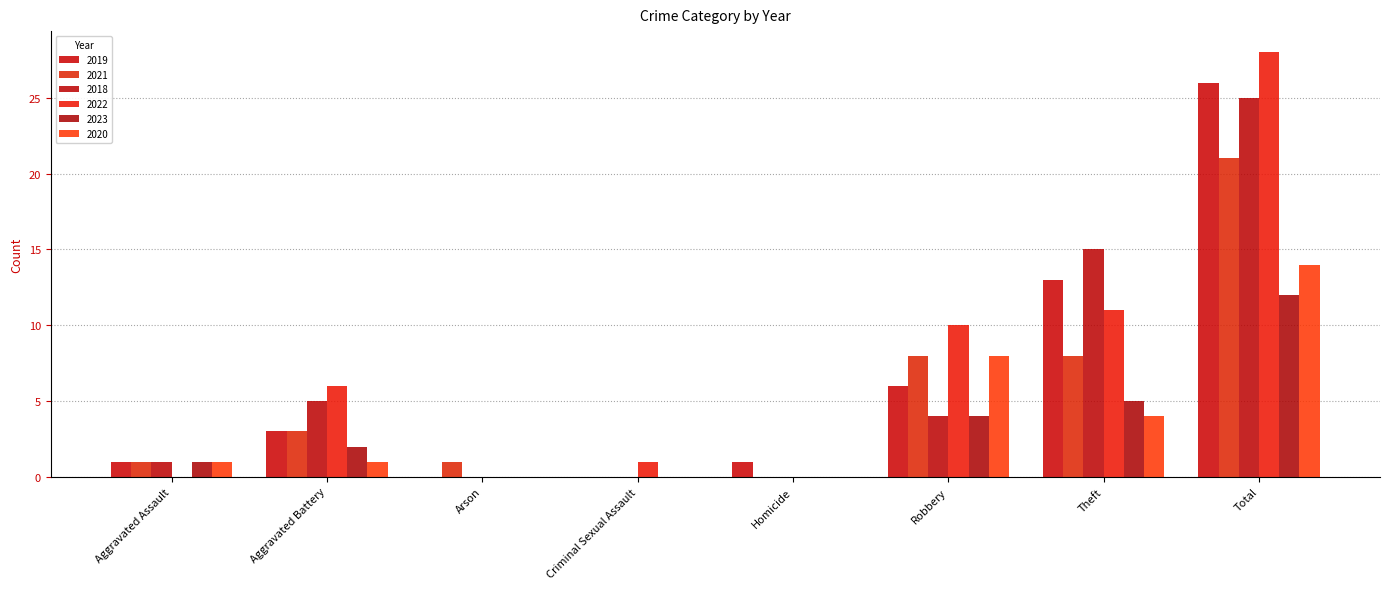

What is the difference between the maximum and minimum values in the 2023 series?

12